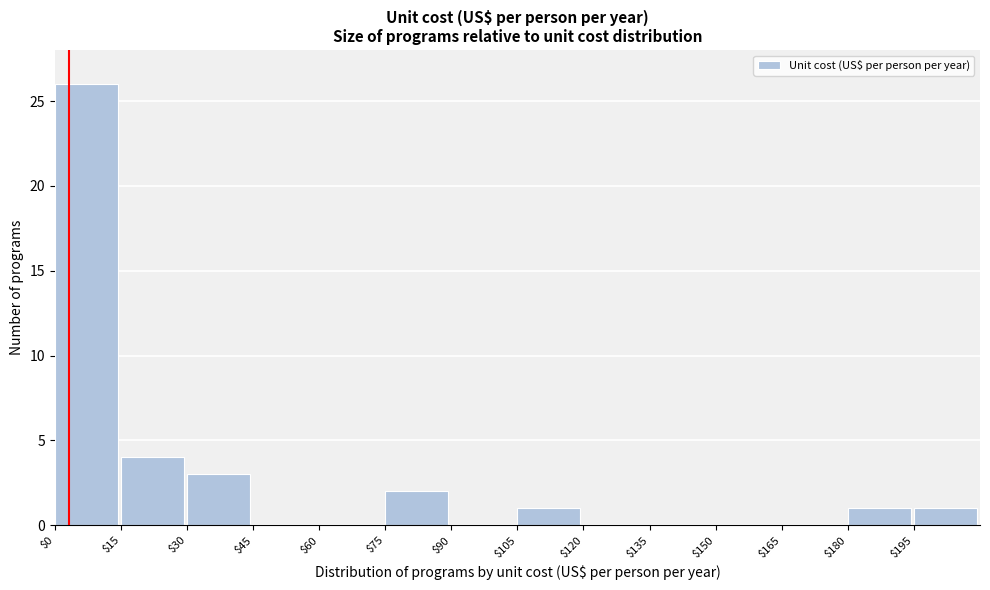

How tall is the bar that spans 195 to 210 on the x-axis? Neither the bar edges nor the heights are printed on the chart, so give them approximately, as read against the axes.

1